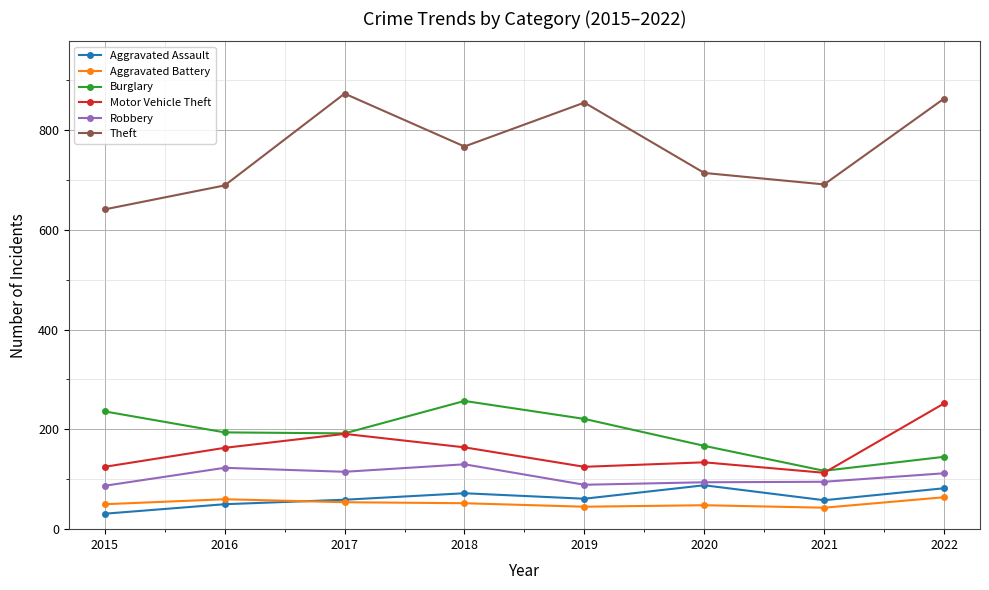

How many interior local valleys does the Theft series have?

2